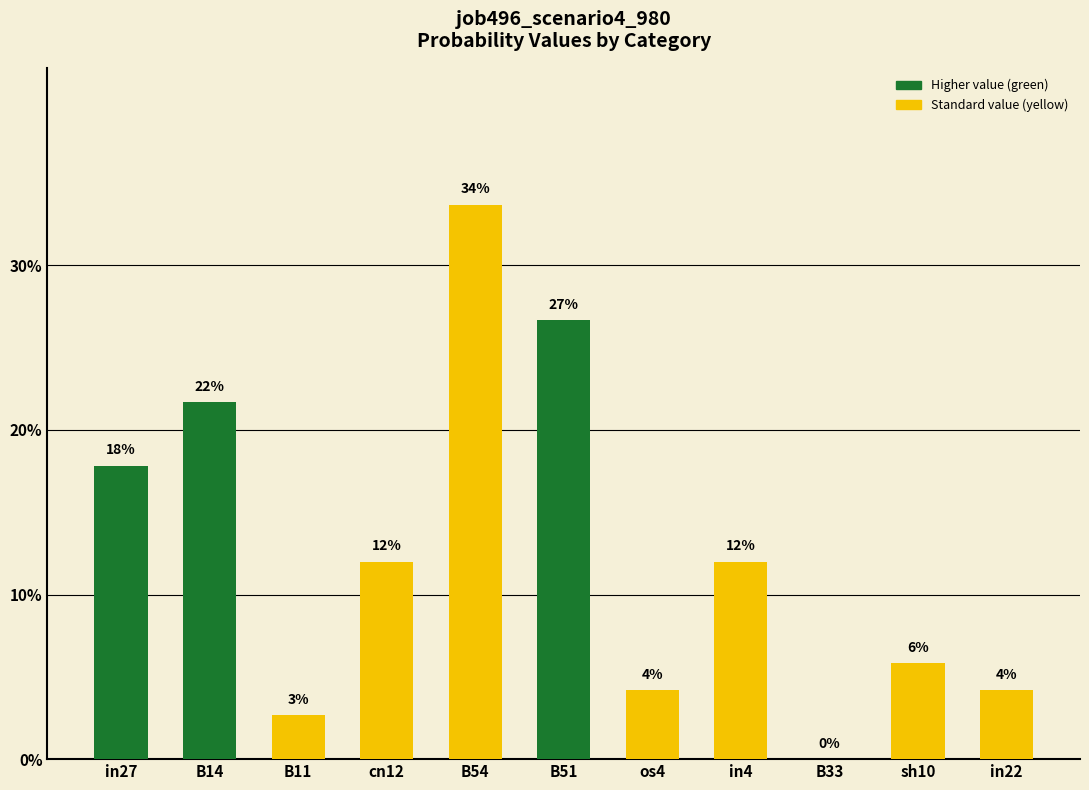

Rank the categories by value from lowest to highest.

B33, B11, os4, in22, sh10, cn12, in4, in27, B14, B51, B54